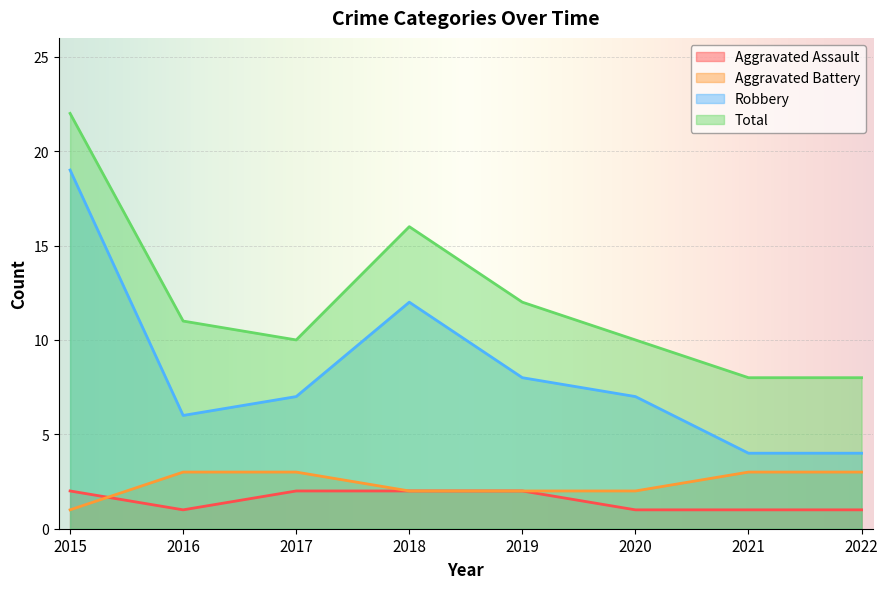

At which label does Robbery first exceed 7?

2015